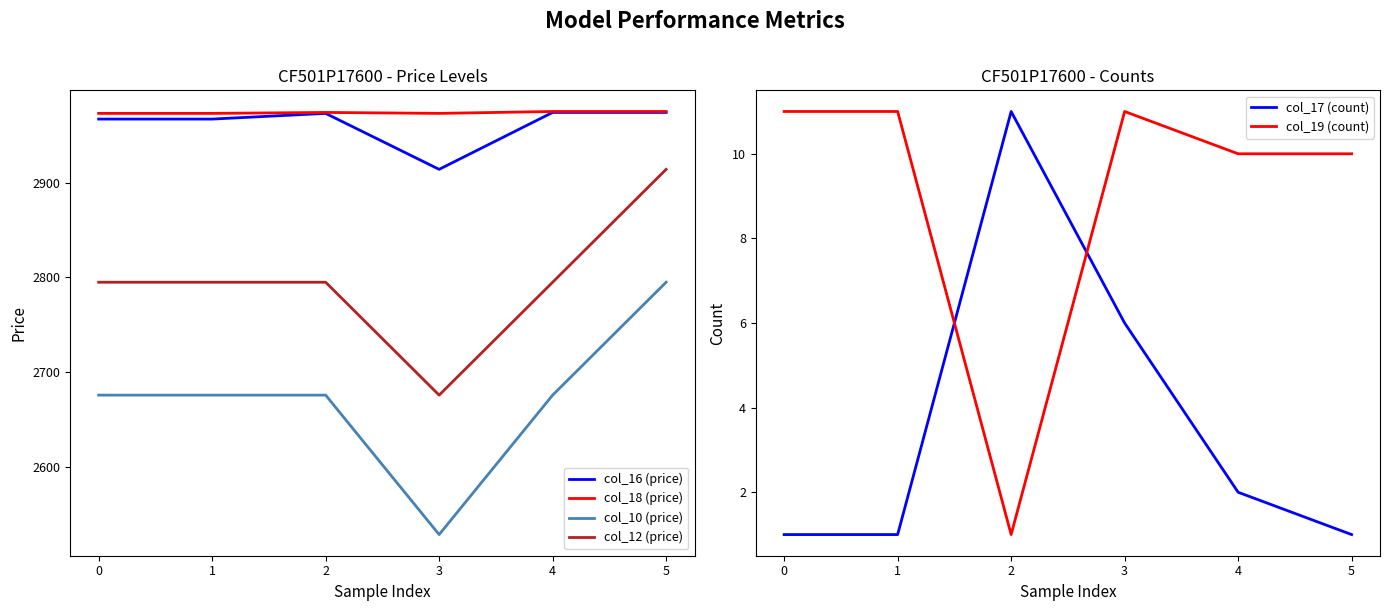

True or false: col_12 (price) and col_17 (count) intersect in this chart.

False